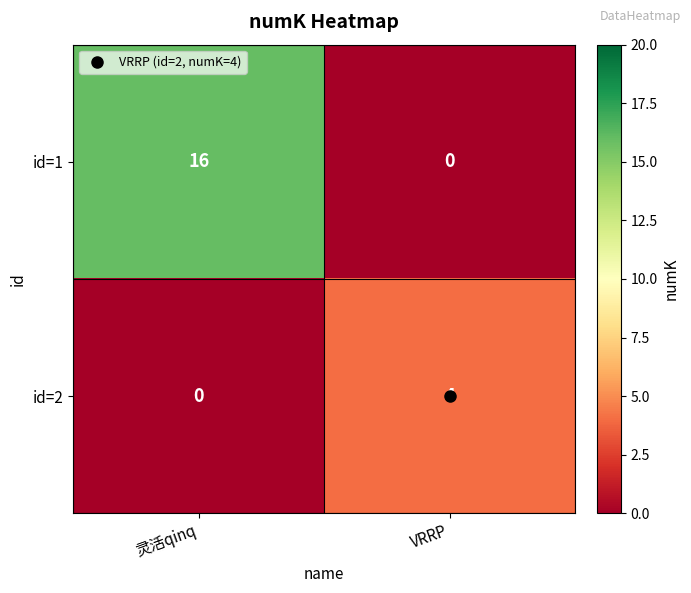

At how many categories does at least one series exceed 12?

1